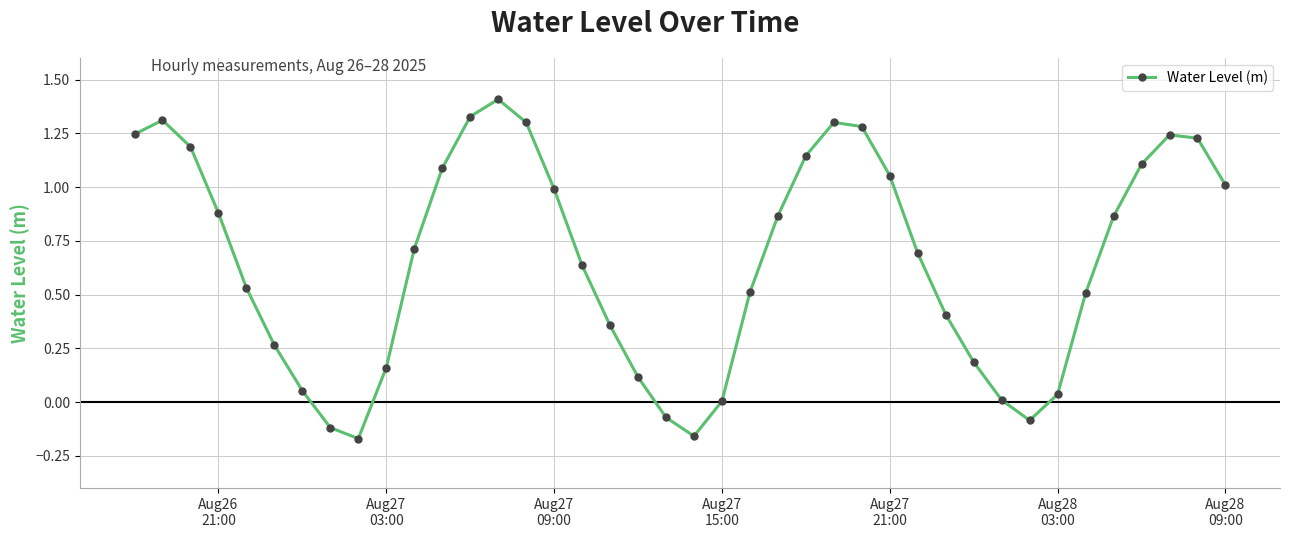

How many series are shown in this chart?

1